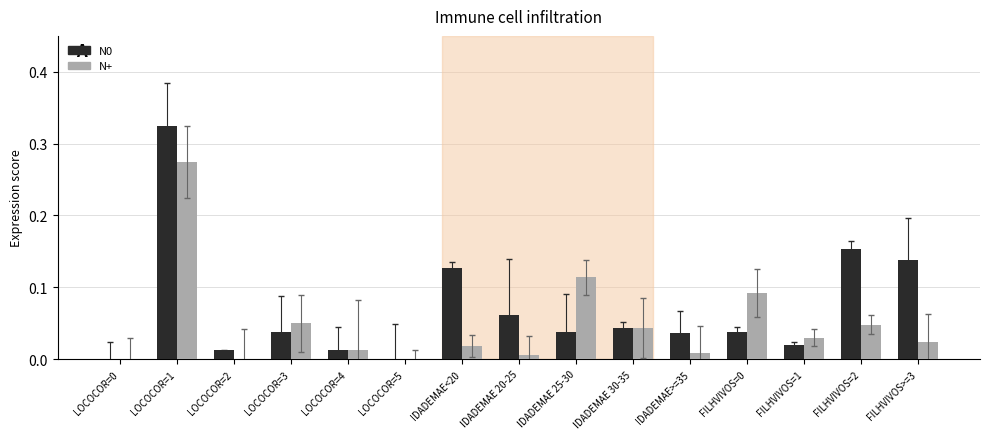

What is the sum of all N0 values?

1.0